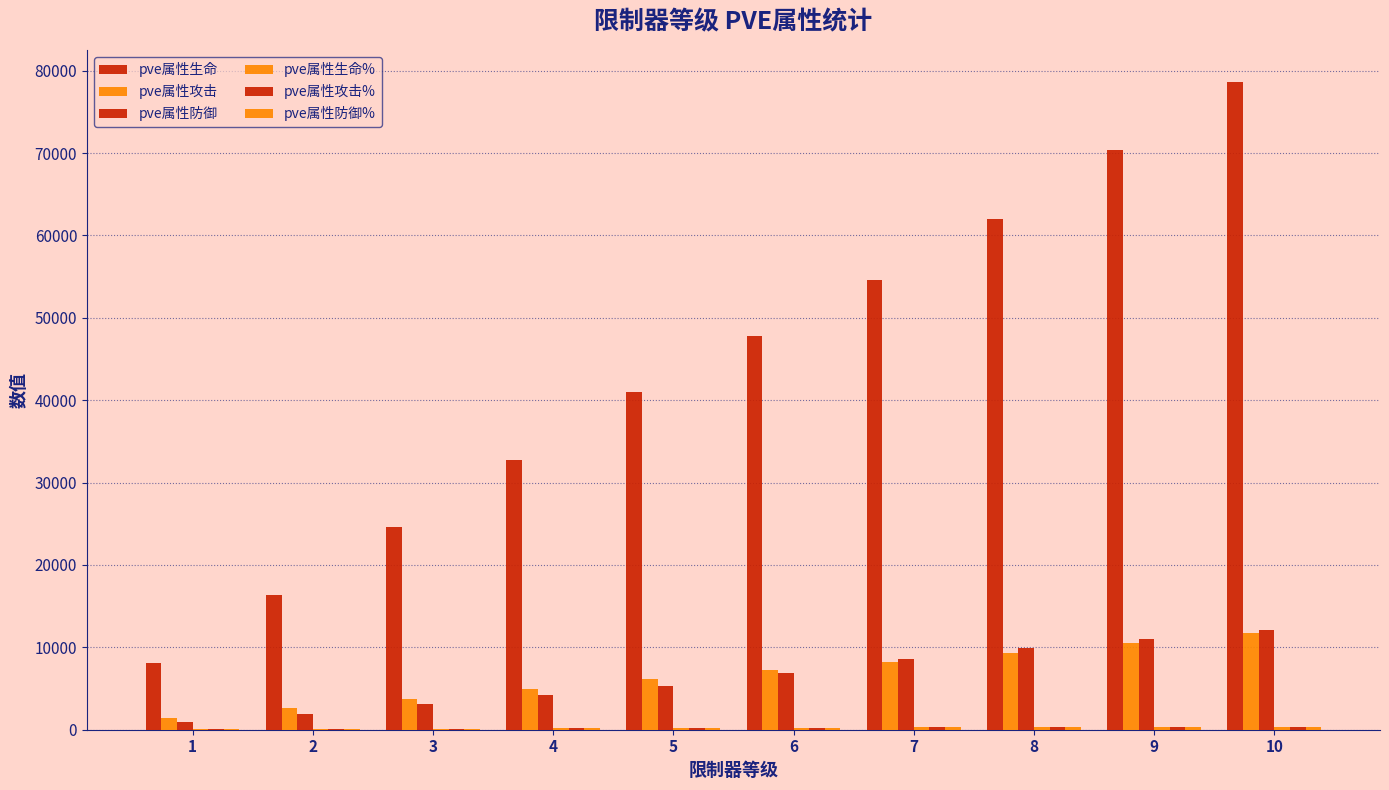

How many series are shown in this chart?

6